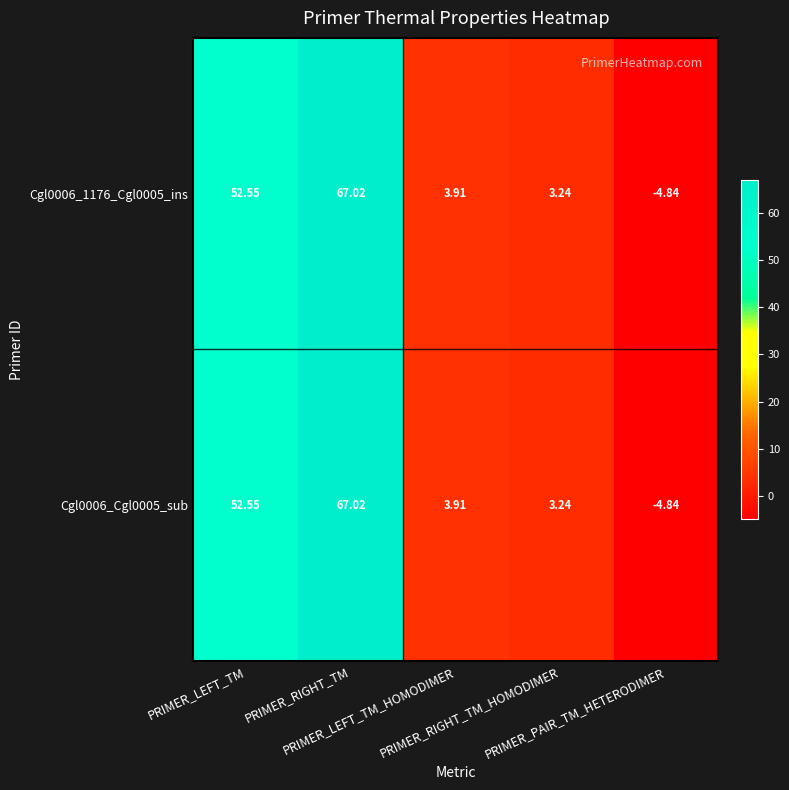

How many negative values does the Cgl0006_1176_Cgl0005_ins series have?

1